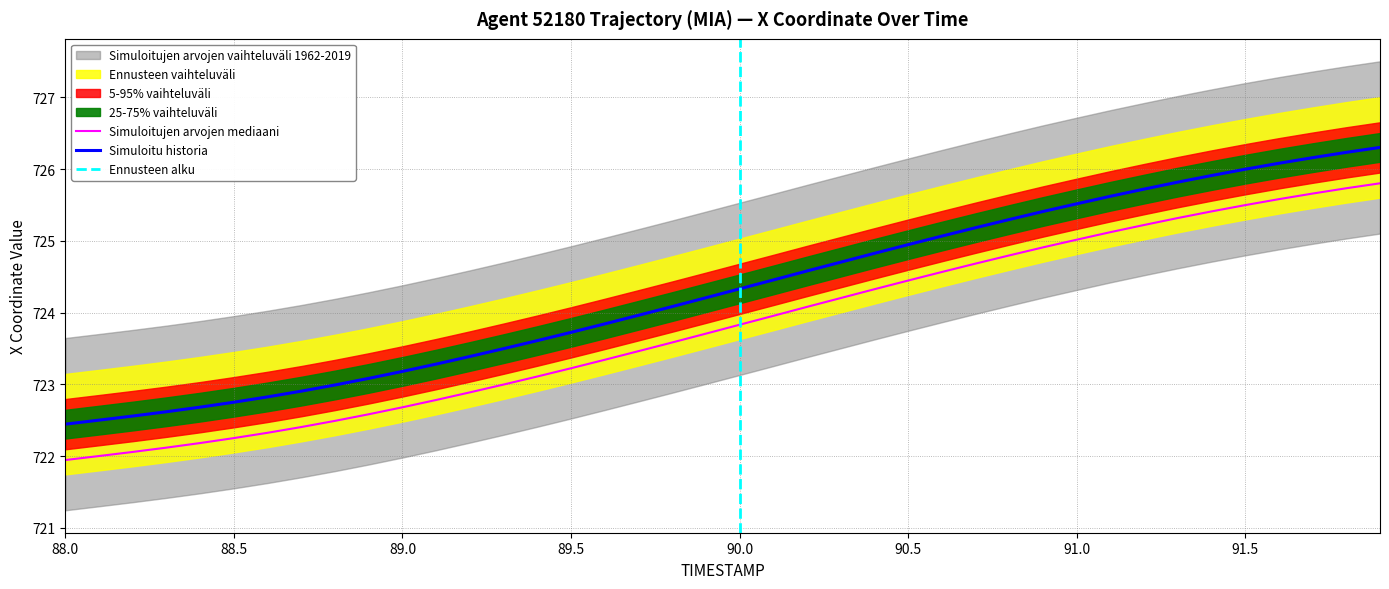

What is the sum of the Y values at 88.2 and 88.8?

1445.5